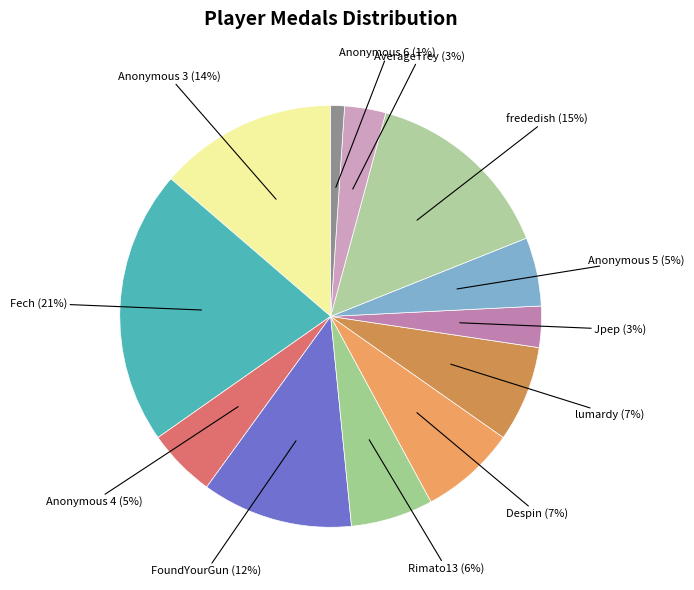

How many slices are in this pie chart?

12